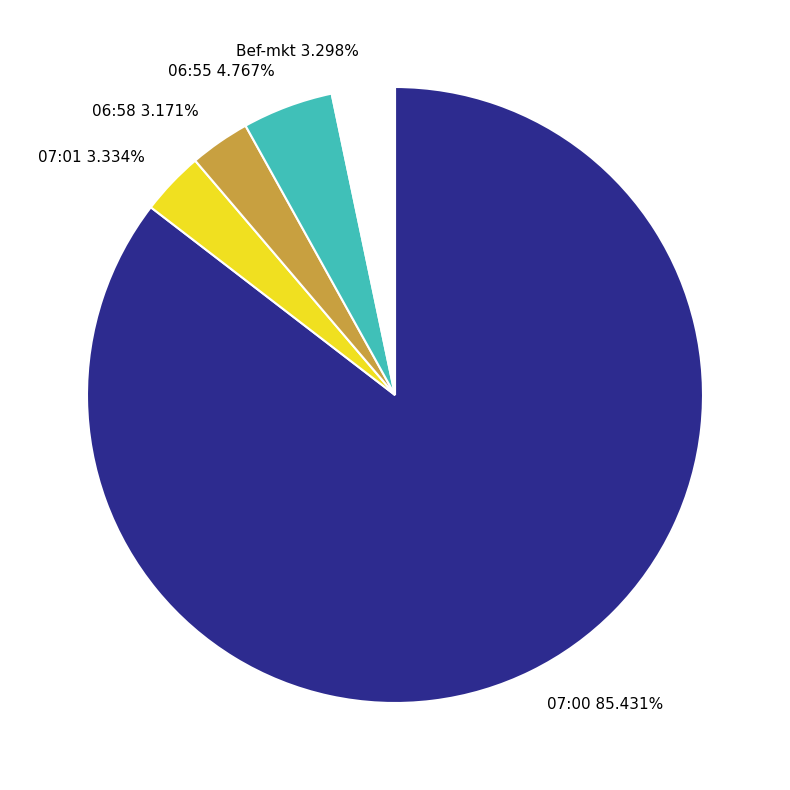

Count the number of slices in the pie.

5